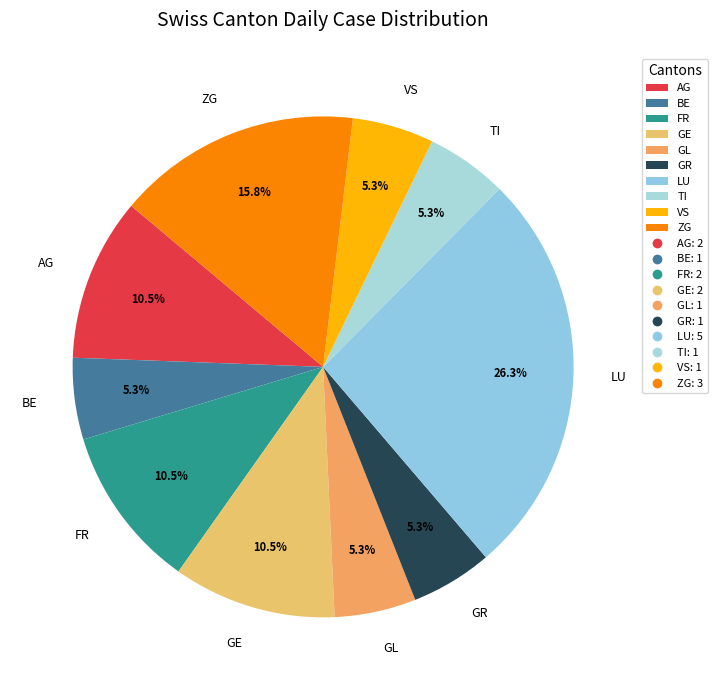

Approximately how many times larger is the value at ZG compared to GE?

1.5